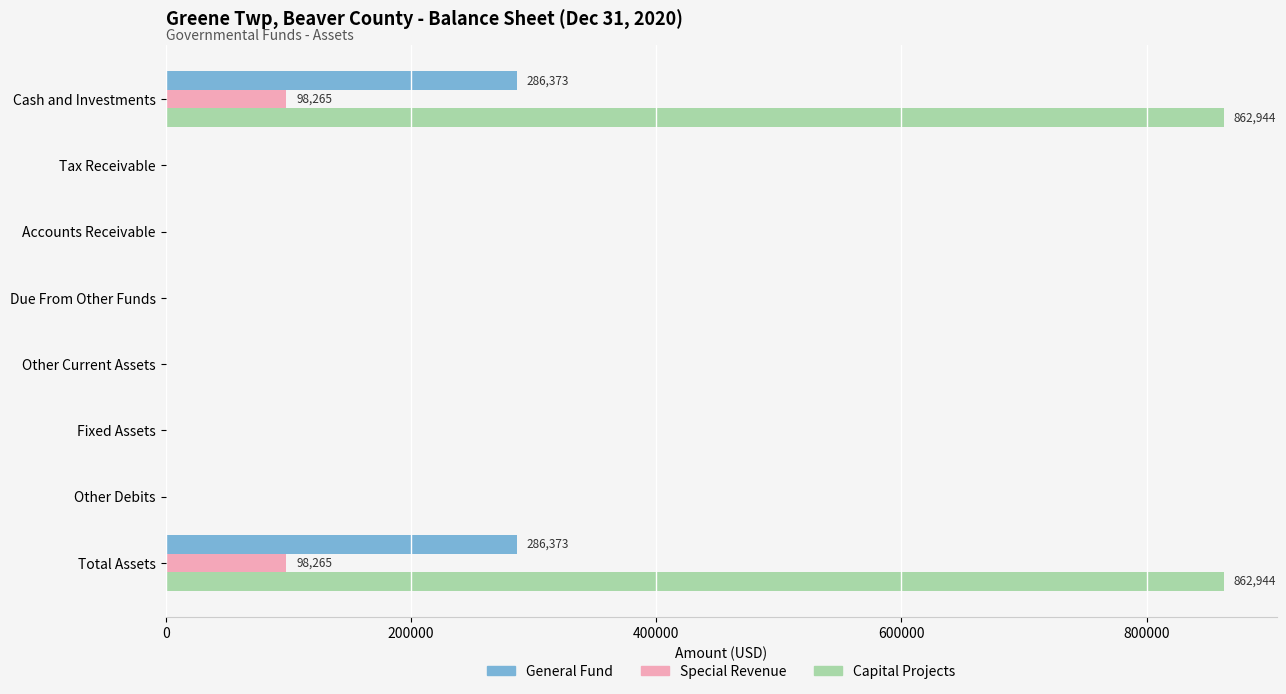

Is the value of Capital Projects at Due From Other Funds greater than the value of General Fund at Cash and Investments?

No